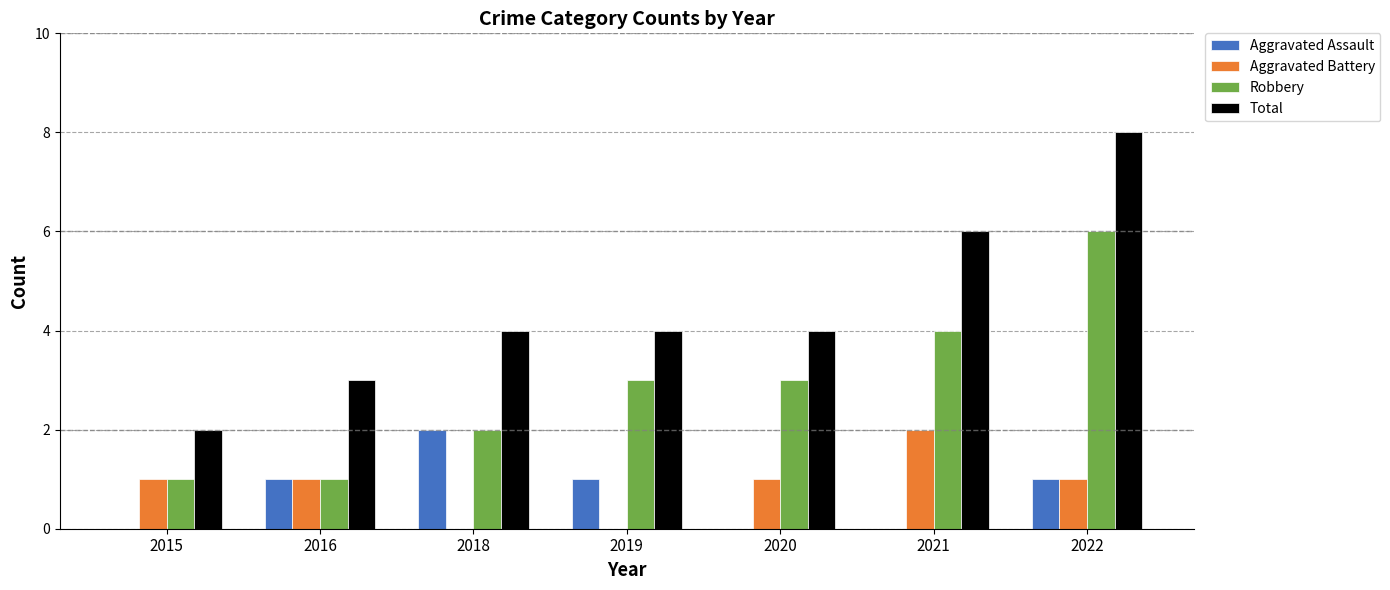

Which category has the highest value across all series?

2022